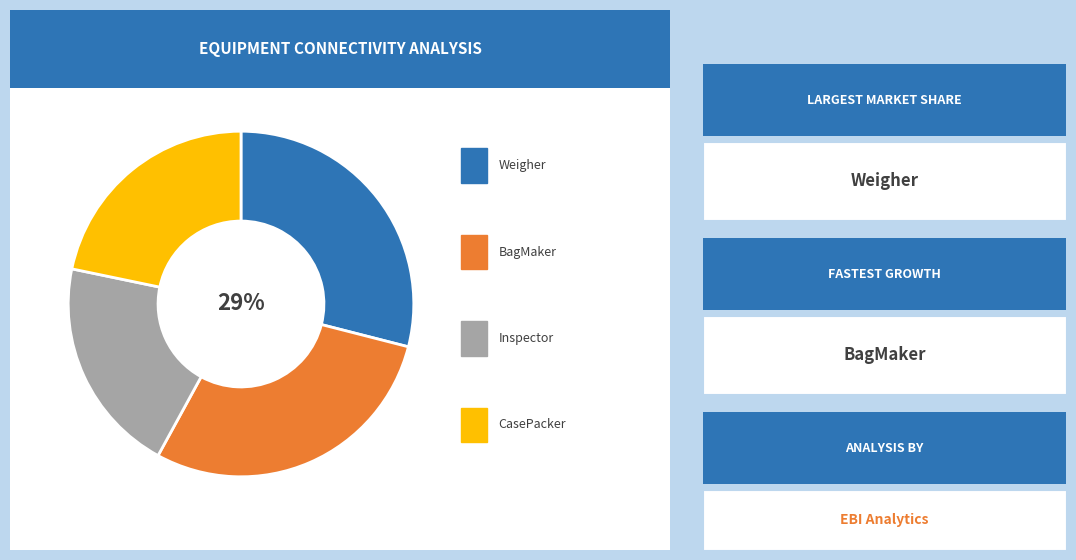

How many slices are in this pie chart?

4